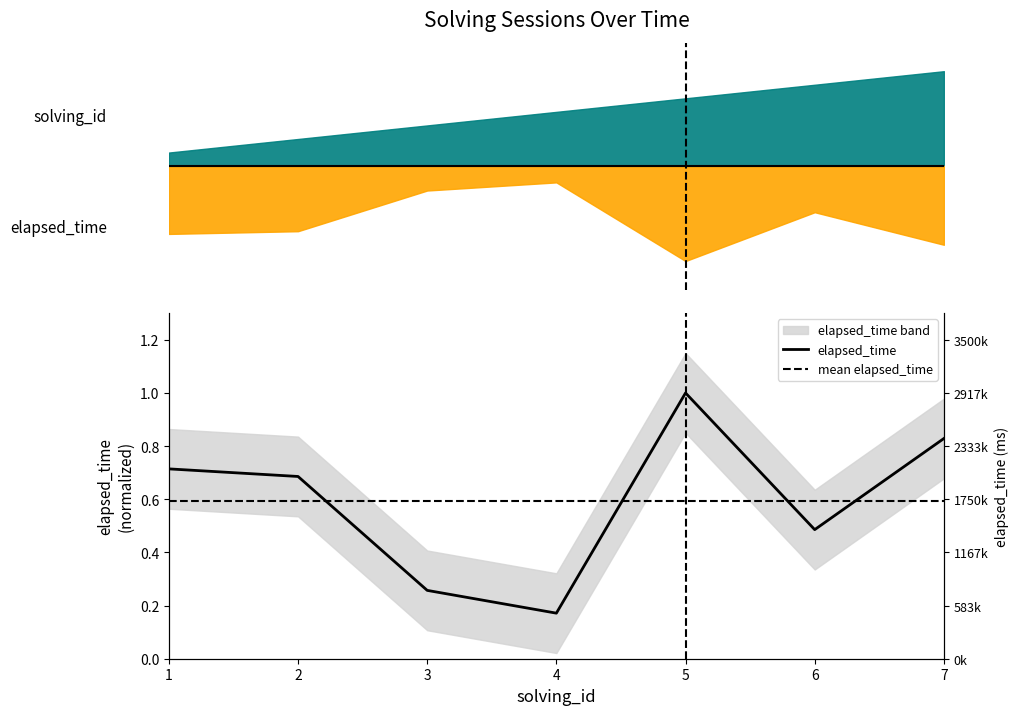

How many series are shown in this chart?

1